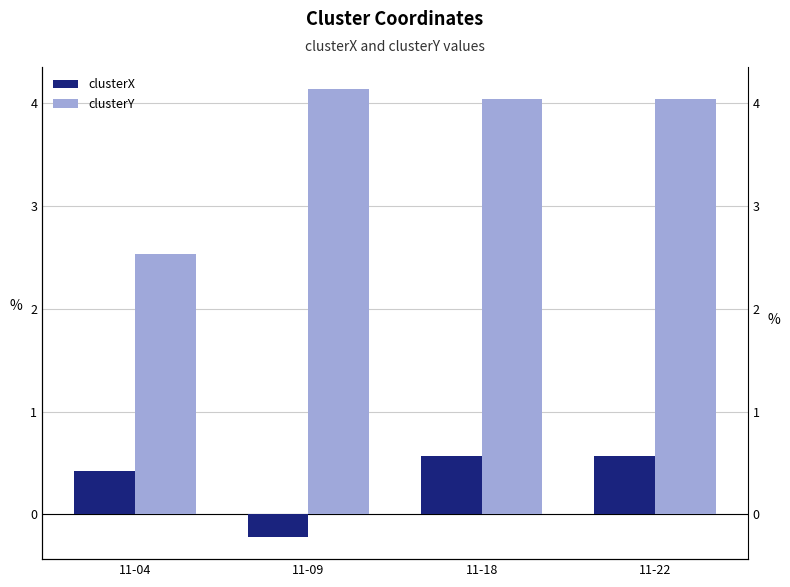

What is the smallest value displayed?

-0.2